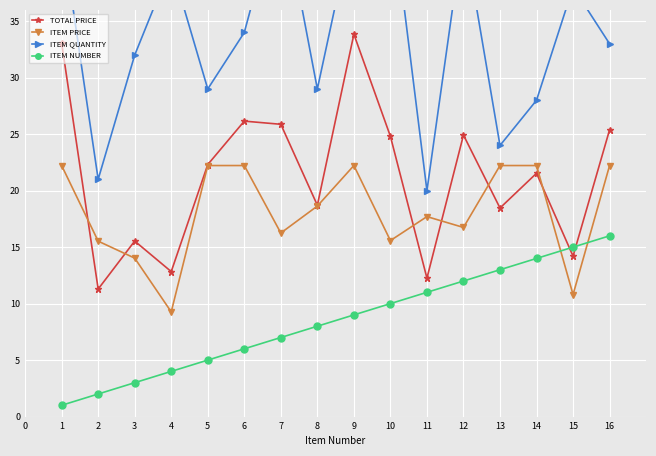

Is it true that ITEM PRICE equals 15.6 at 10?

True